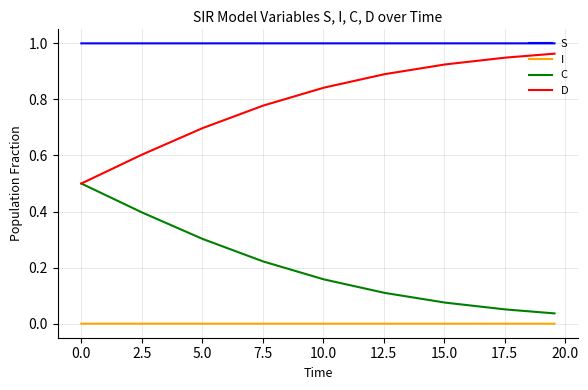

True or false: S and C intersect in this chart.

False